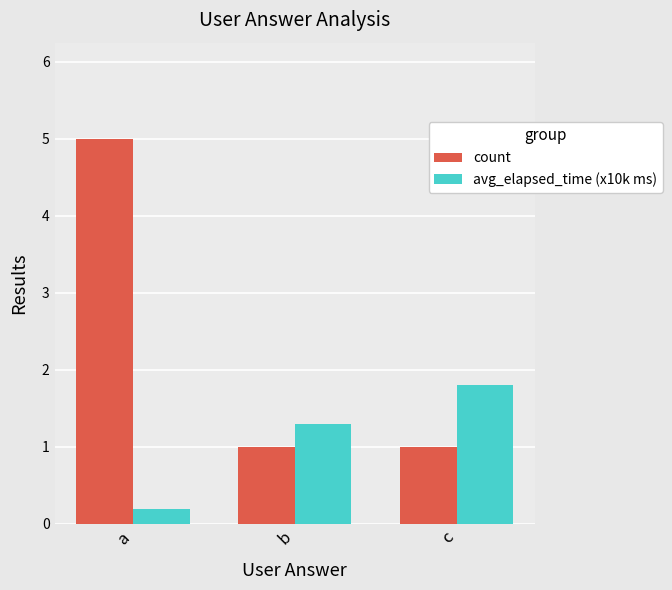

What is the highest value of the avg_elapsed_time (x10k ms) series?

1.8